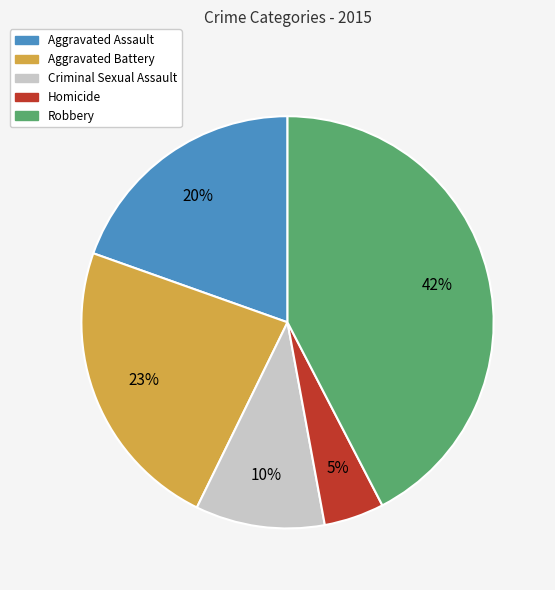

True or false: Aggravated Assault accounts for 20% of the total.

True